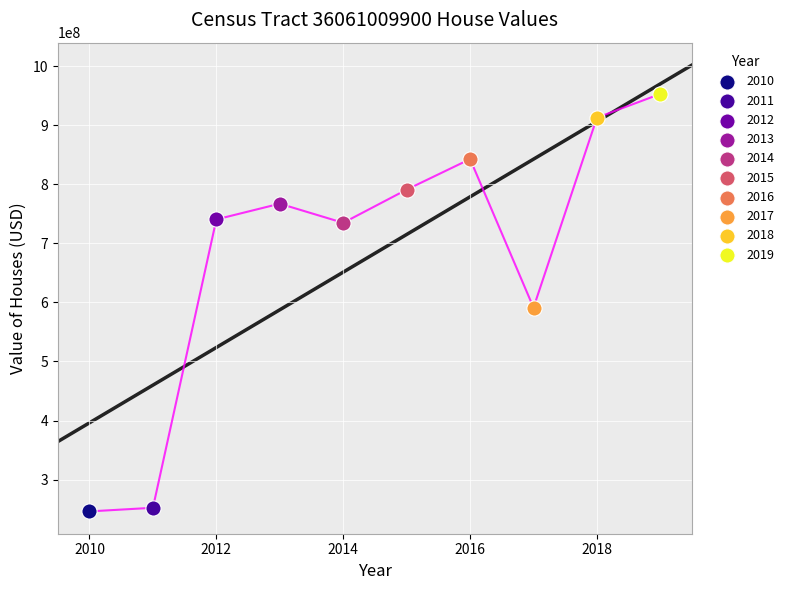

What are all the series names shown in the legend?

2010, 2011, 2012, 2013, 2014, 2015, 2016, 2017, 2018, 2019